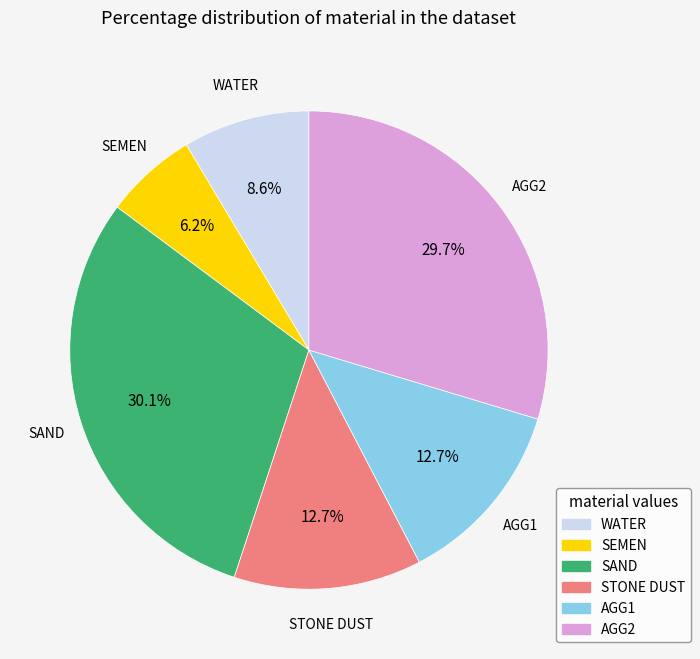

To the nearest percent, what is the combined percentage of SAND and AGG1?

43%